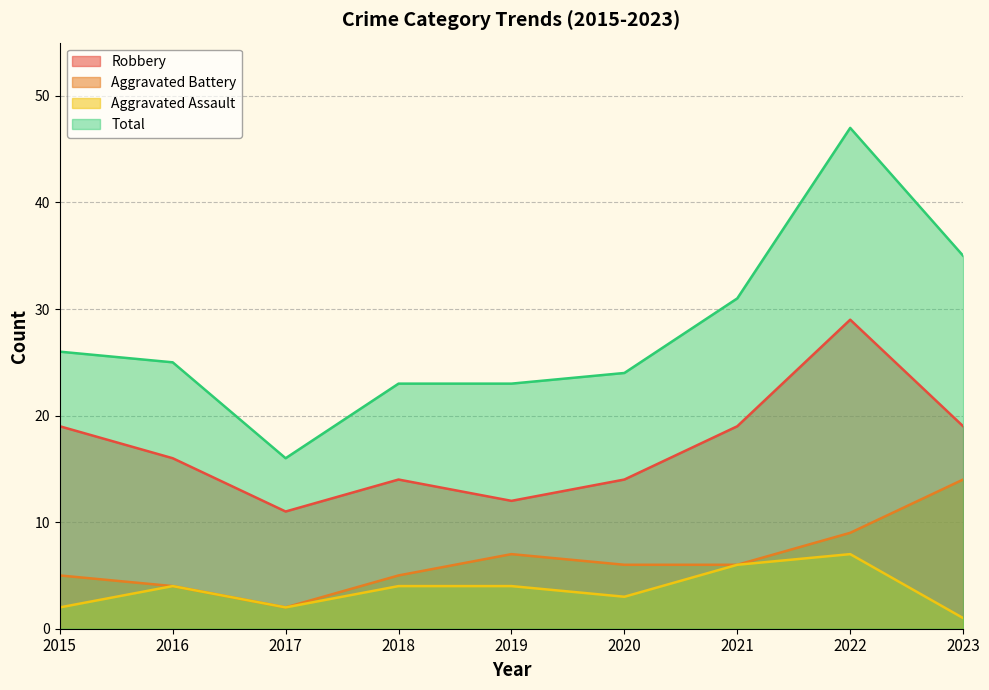

Reading left to right, what are all the values shown in this chart?

Robbery: 2015=19	2016=16	2017=11	2018=14	2019=12	2020=14	2021=19	2022=29	2023=19
Aggravated Battery: 2015=5	2016=4	2017=2	2018=5	2019=7	2020=6	2021=6	2022=9	2023=14
Aggravated Assault: 2015=2	2016=4	2017=2	2018=4	2019=4	2020=3	2021=6	2022=7	2023=1
Total: 2015=26	2016=25	2017=16	2018=23	2019=23	2020=24	2021=31	2022=47	2023=35